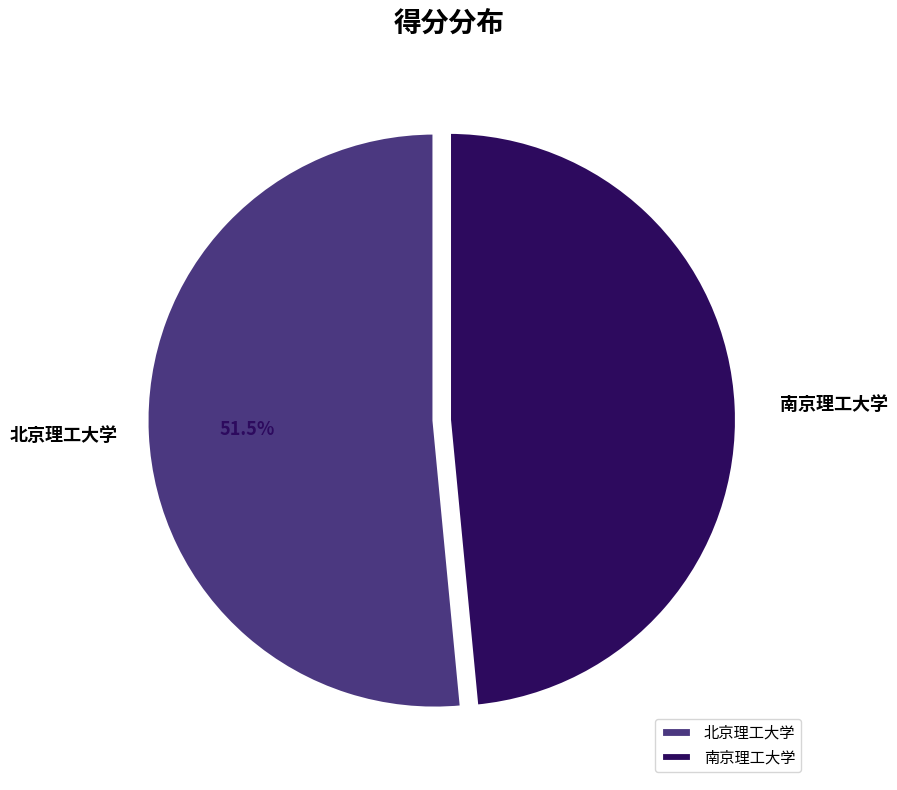

What percentage do 北京理工大学 and 南京理工大学 together represent?

100.0%